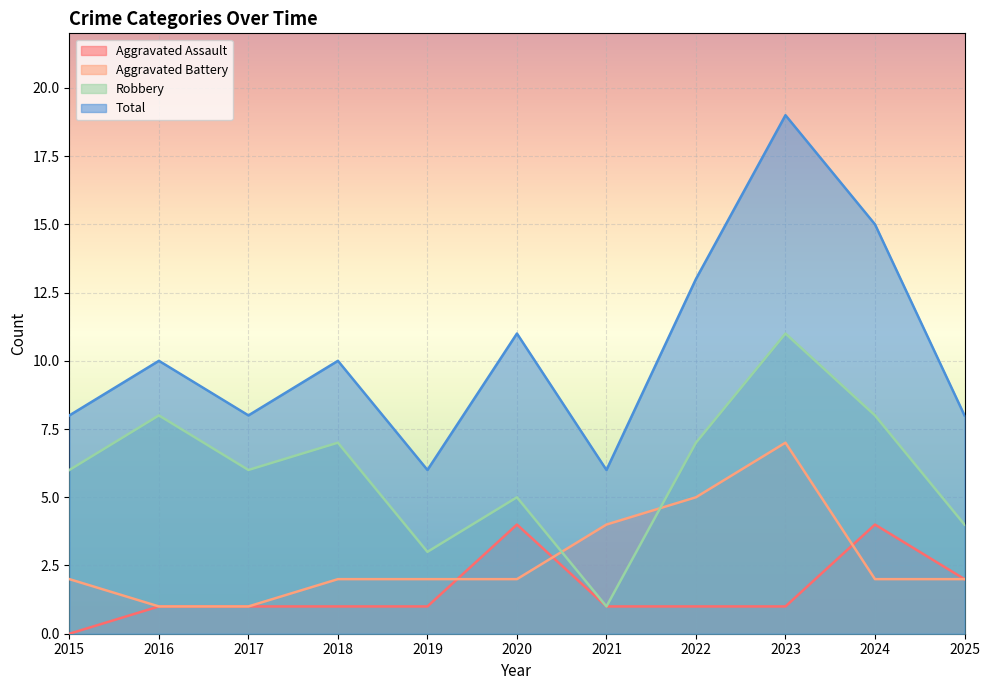

What is the difference between the highest and lowest values at 2019?

5